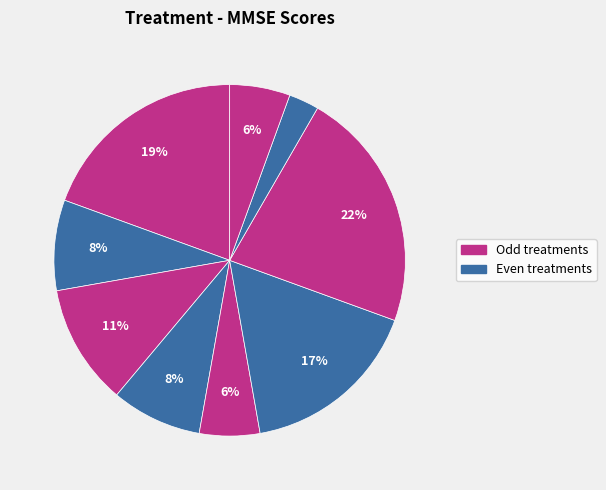

Count the number of slices in the pie.

9